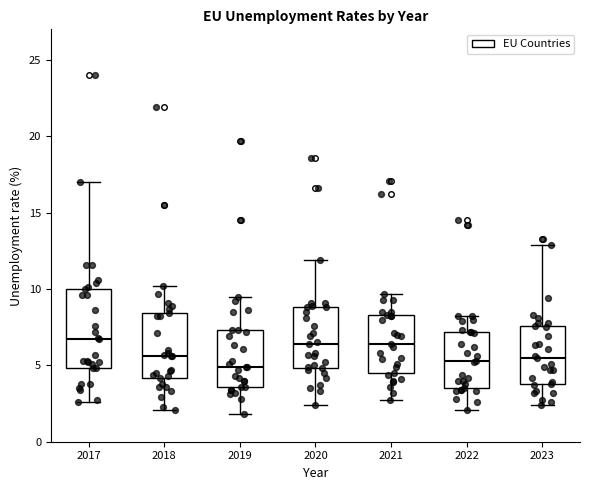

Reading left to right, transcribe this box plot: for each box, give where its median line is, the range the box spans, and where its two whiskers end, as read against the y-axis. The values are not printed on the chart, so give them approximately, as read against the axis.

2017: median 6.5, box 5.0 to 10.0, whiskers 2.5 to 17.0
2018: median 5.5, box 4.0 to 8.5, whiskers 2.0 to 10.0
2019: median 5.0, box 3.5 to 7.5, whiskers 2.0 to 9.5
2020: median 6.5, box 5.0 to 9.0, whiskers 2.5 to 12.0
2021: median 6.5, box 4.5 to 8.5, whiskers 2.5 to 9.5
2022: median 5.5, box 3.5 to 7.0, whiskers 2.0 to 8.0
2023: median 5.5, box 4.0 to 7.5, whiskers 2.5 to 13.0